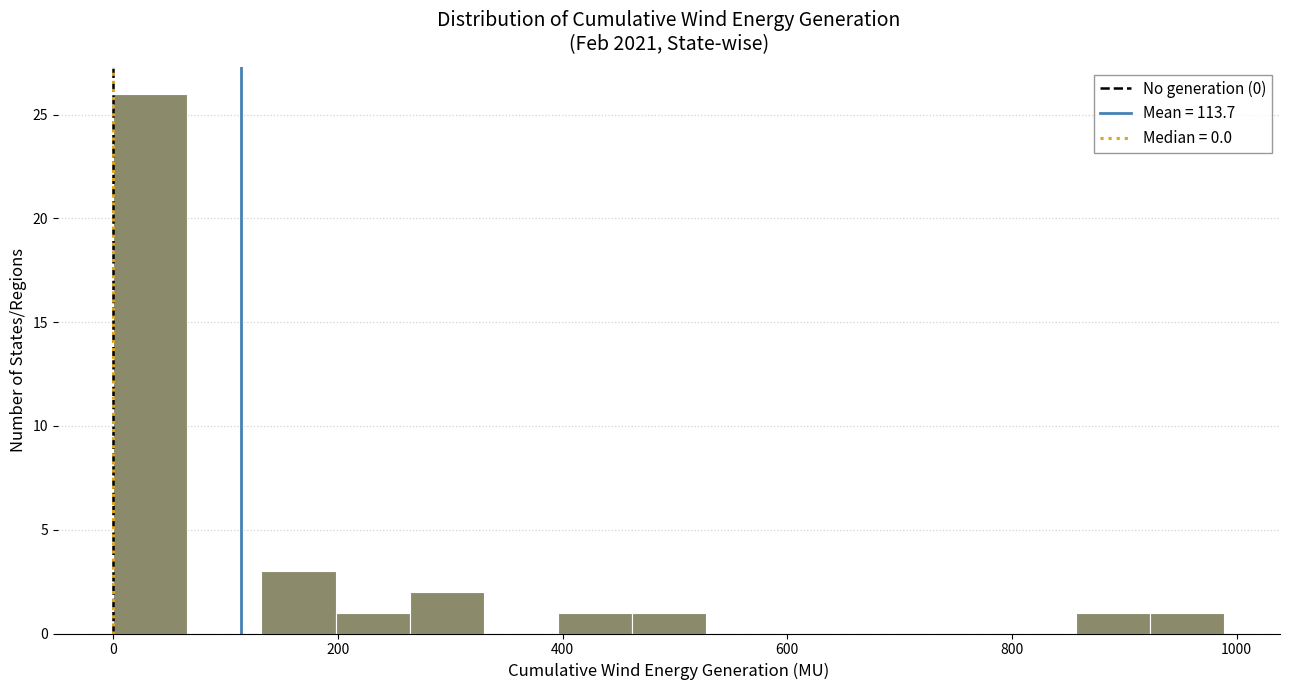

Around what value on the x-axis is the tallest bar? Give the approximate position of its centre, as read against the axis.

40